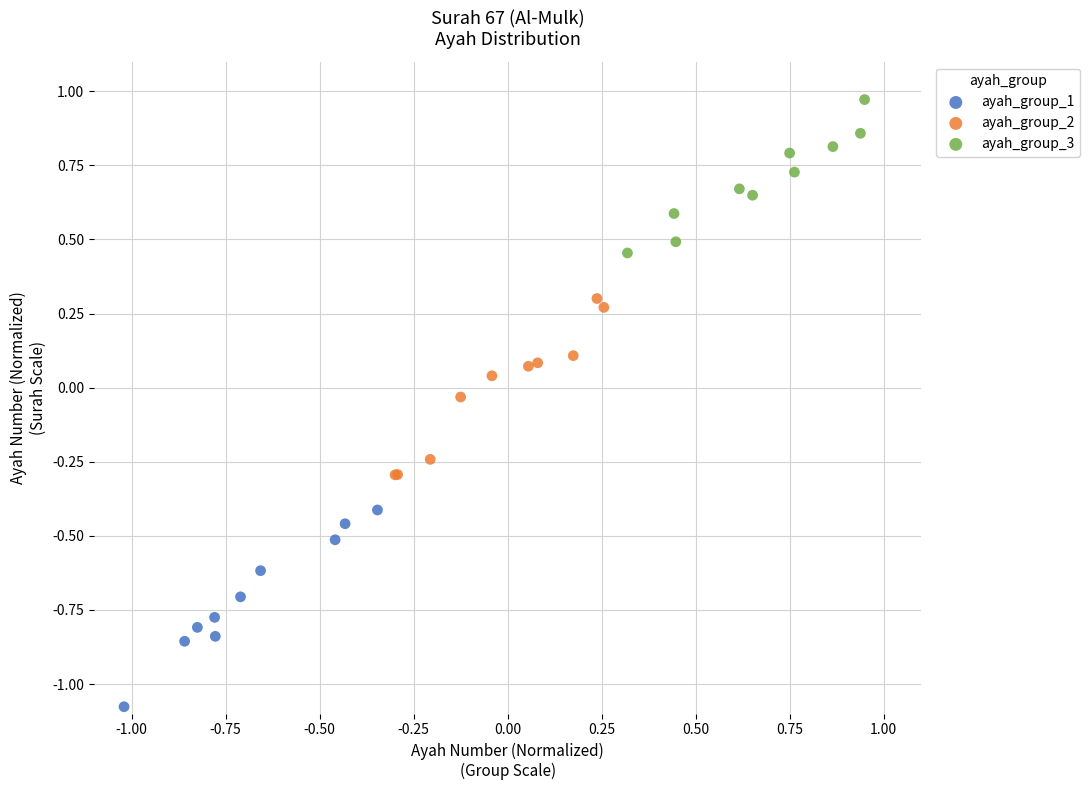

Which series contains the highest Y value?

ayah_group_3